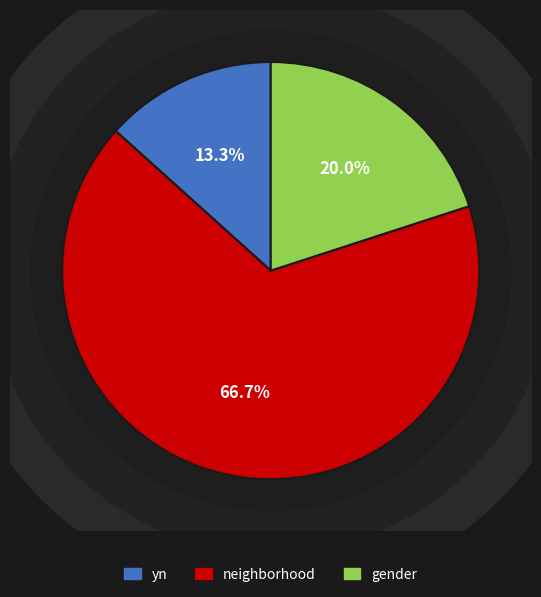

What is the change in value from neighborhood to gender?

-7